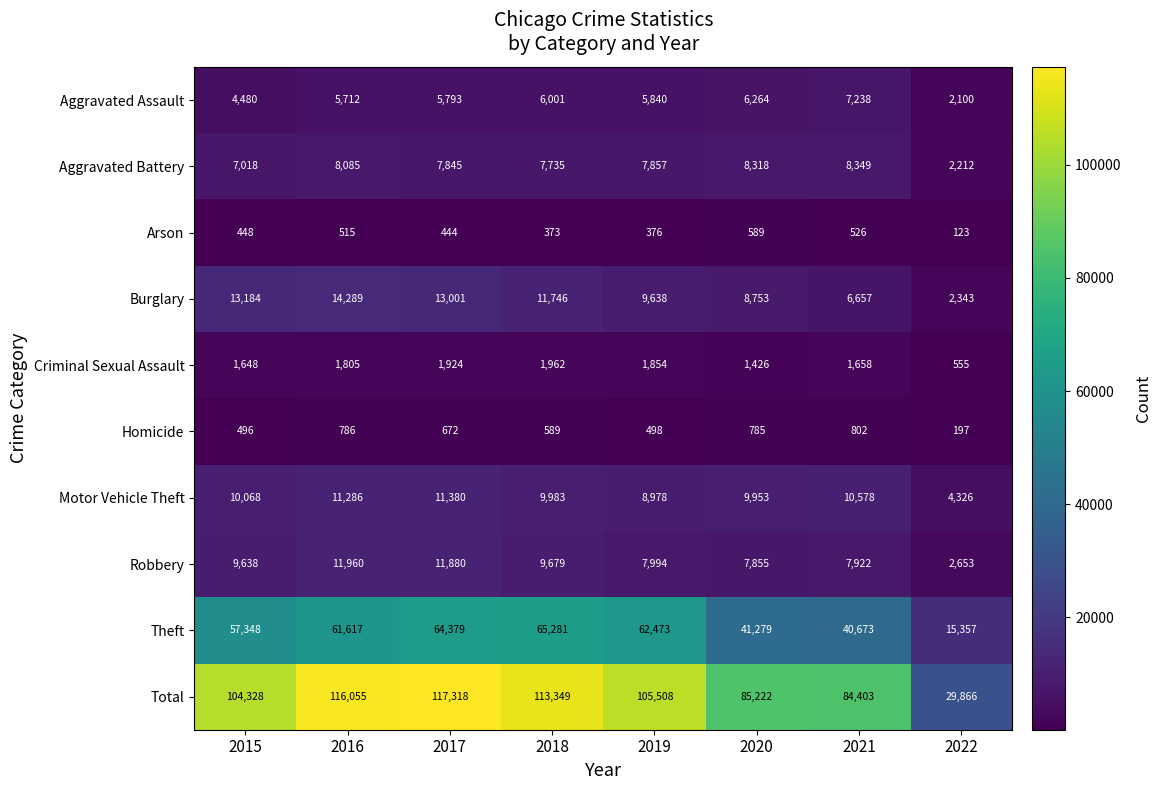

List the series in order of their peak value, lowest first.

Arson, Homicide, Criminal Sexual Assault, Aggravated Assault, Aggravated Battery, Motor Vehicle Theft, Robbery, Burglary, Theft, Total